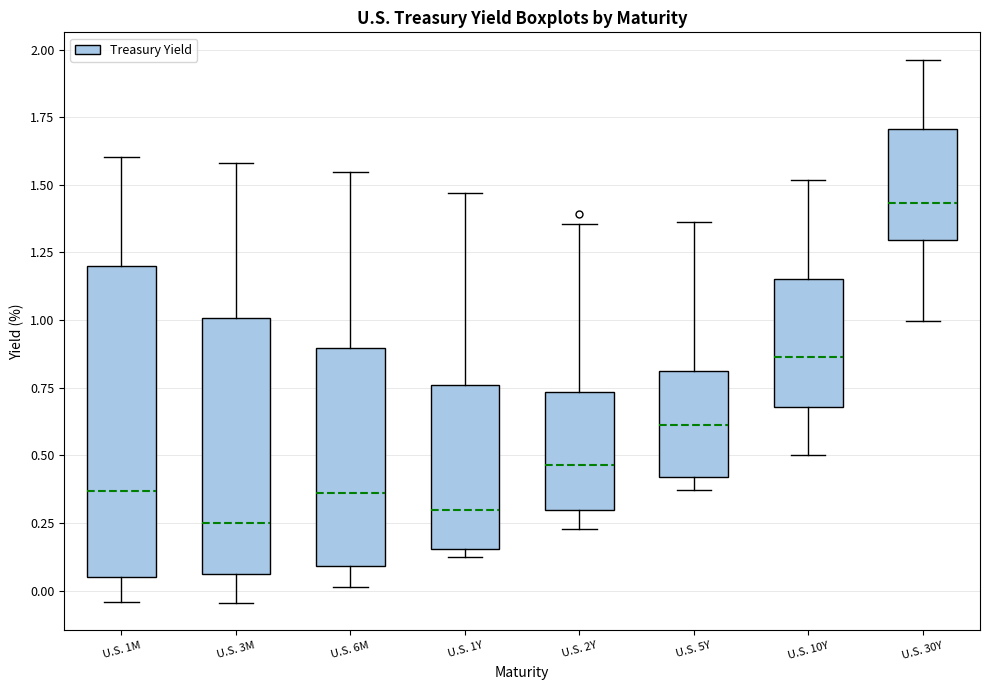

Comparing the boxes themselves (not the whiskers), which one is the tallest?

U.S. 1M